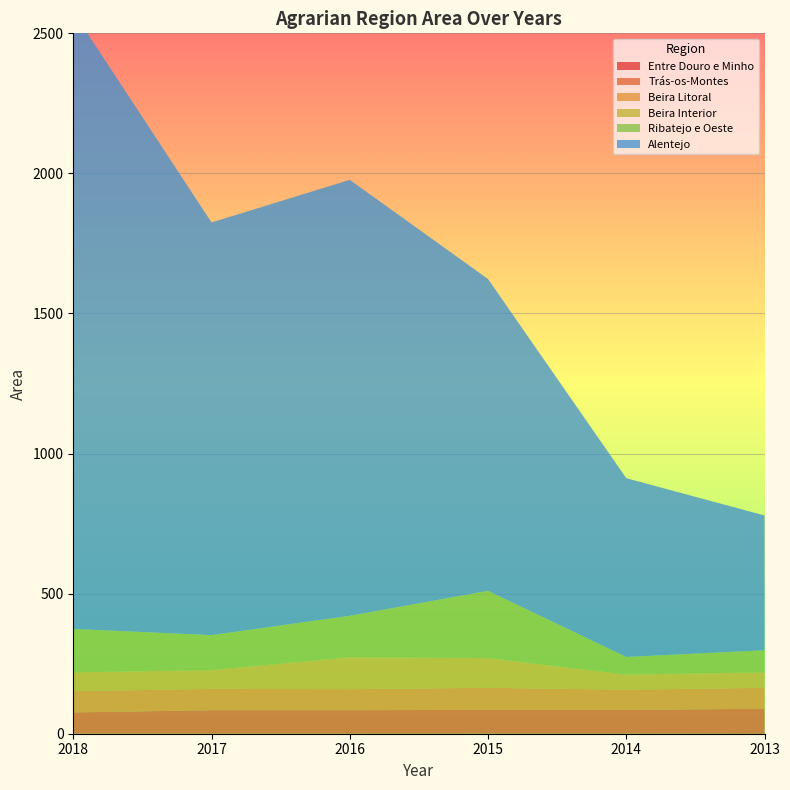

Reading left to right, list all the values displayed in this chart.

Entre Douro e Minho: 0	0	0	1	1	2
Trás-os-Montes: 76	84	84	84	84	87
Beira Litoral: 76	76	75	79	72	75
Beira Interior: 67	67	114	106	54	55
Ribatejo e Oeste: 155	125	148	240	63	79
Alentejo: 2203	1473	1556	1113	638	481